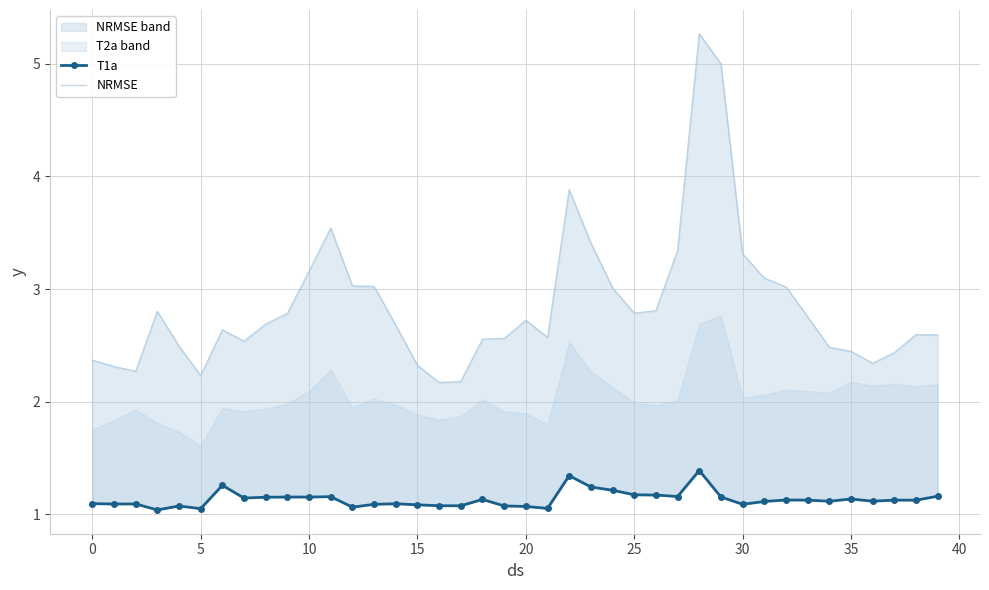

What is the label of the 16th point from the left?

15